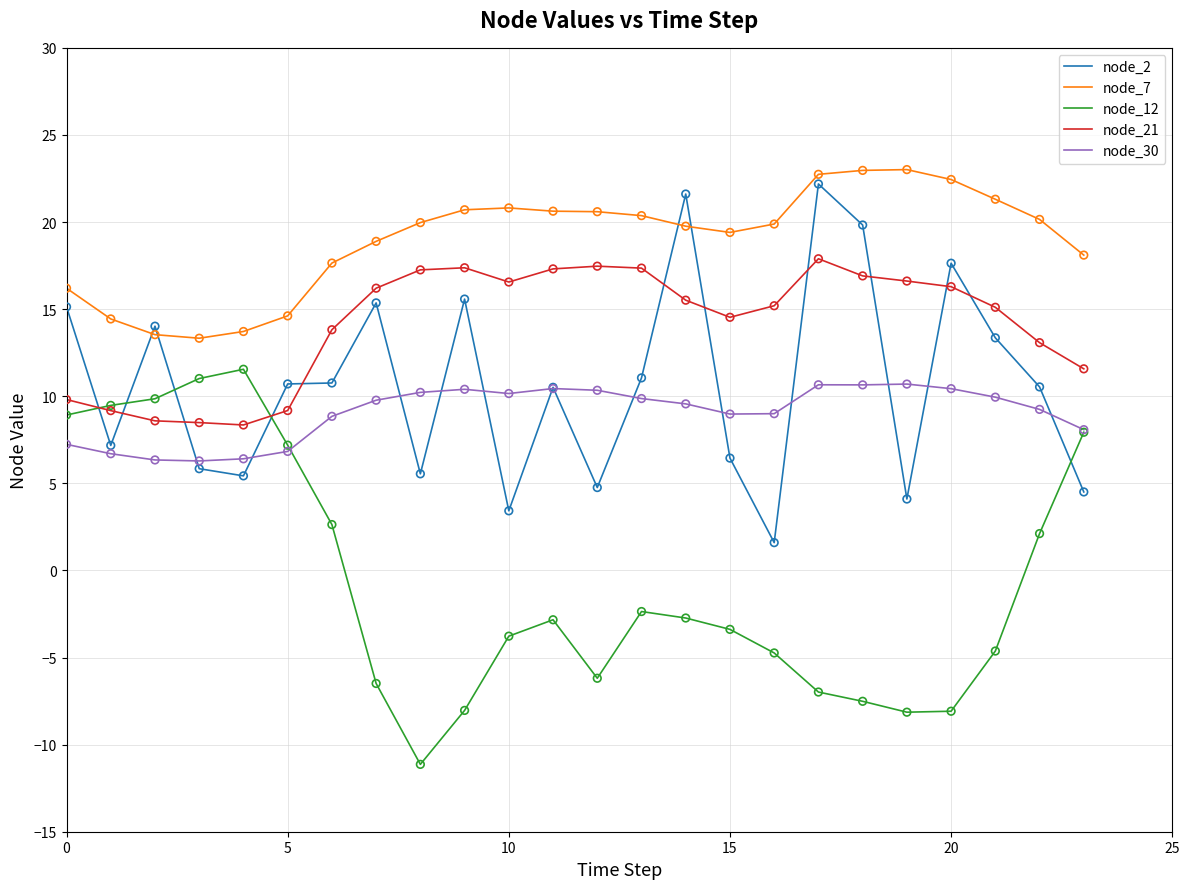

True or false: node_7 and node_12 intersect in this chart.

False